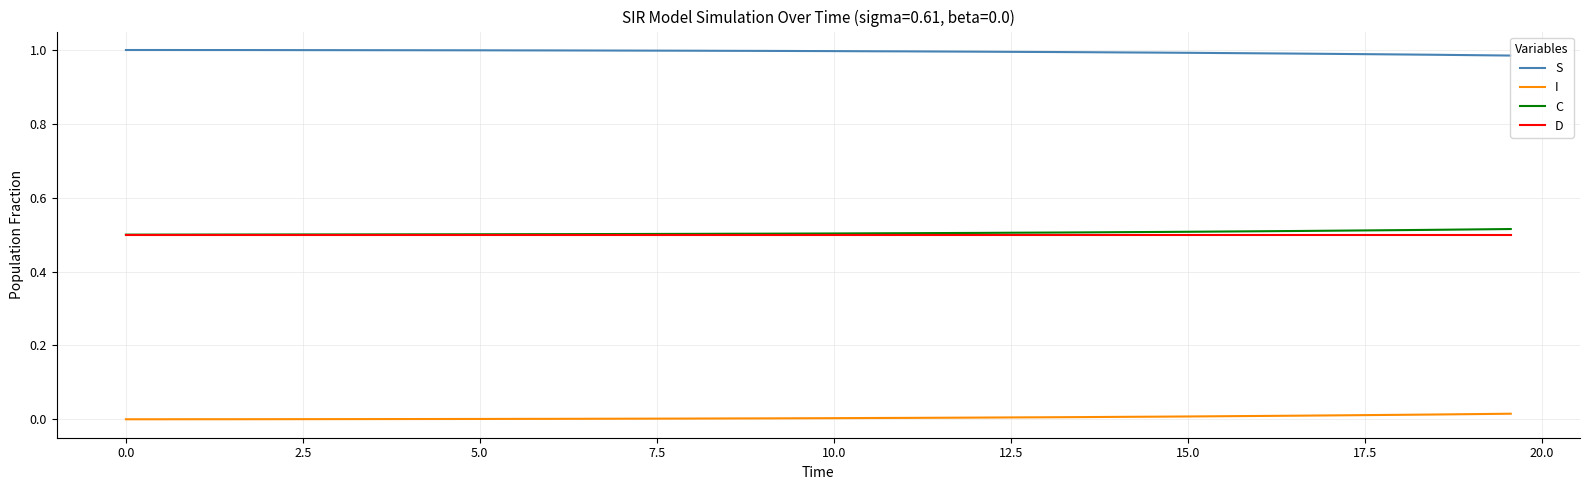

True or false: S and I intersect in this chart.

False